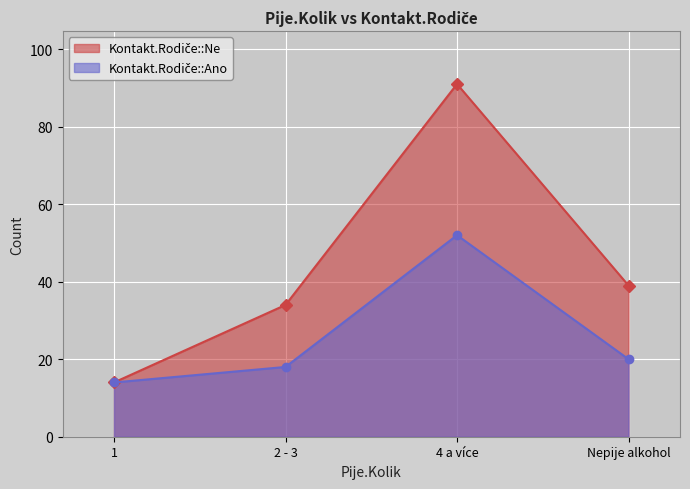

What is the difference between the Kontakt.Rodiče::Ano values at 4 a více and 2 - 3?

34